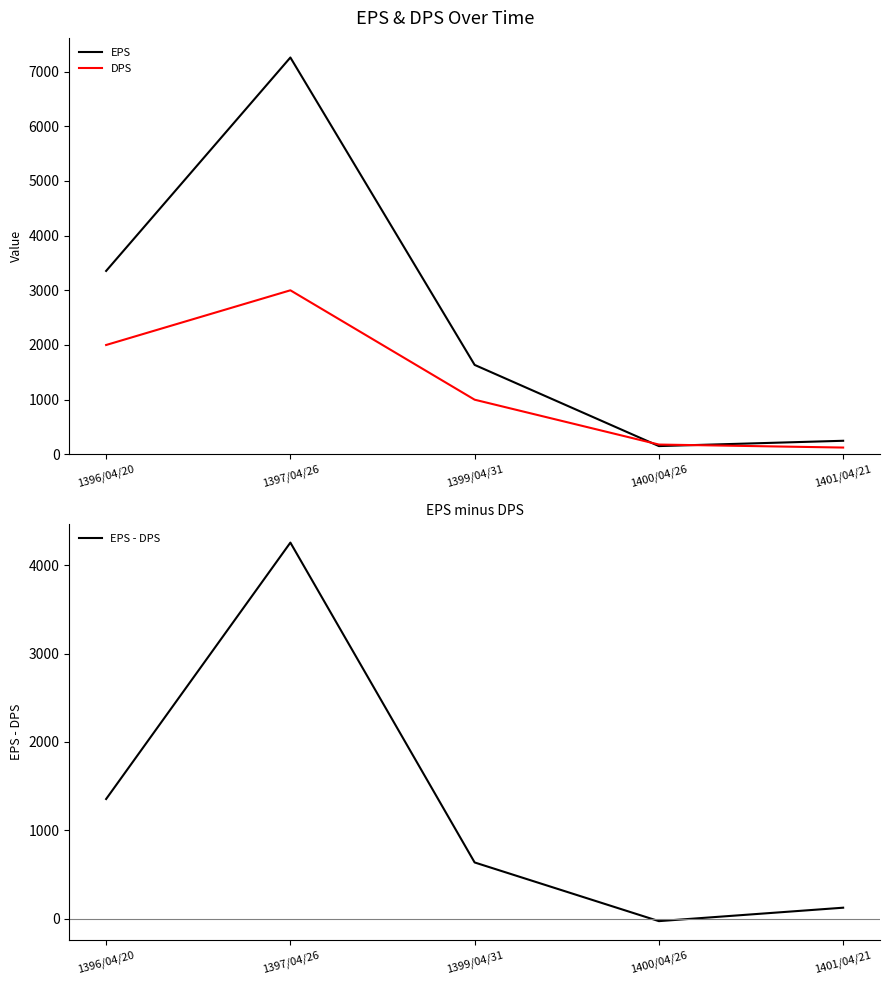

Does the chart have visible grid lines?

No